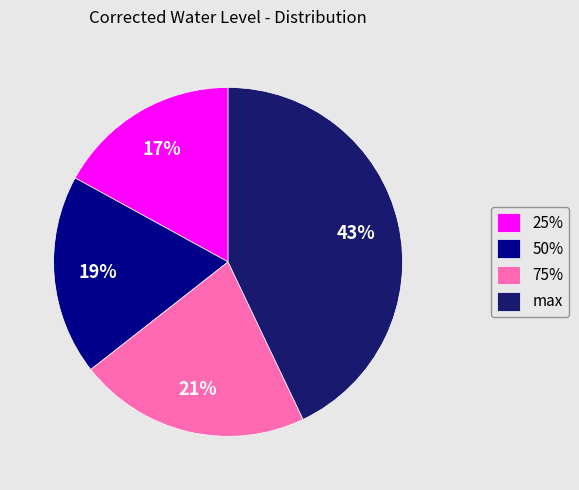

Approximately how many times larger is the value at 50% compared to 25%?

1.1